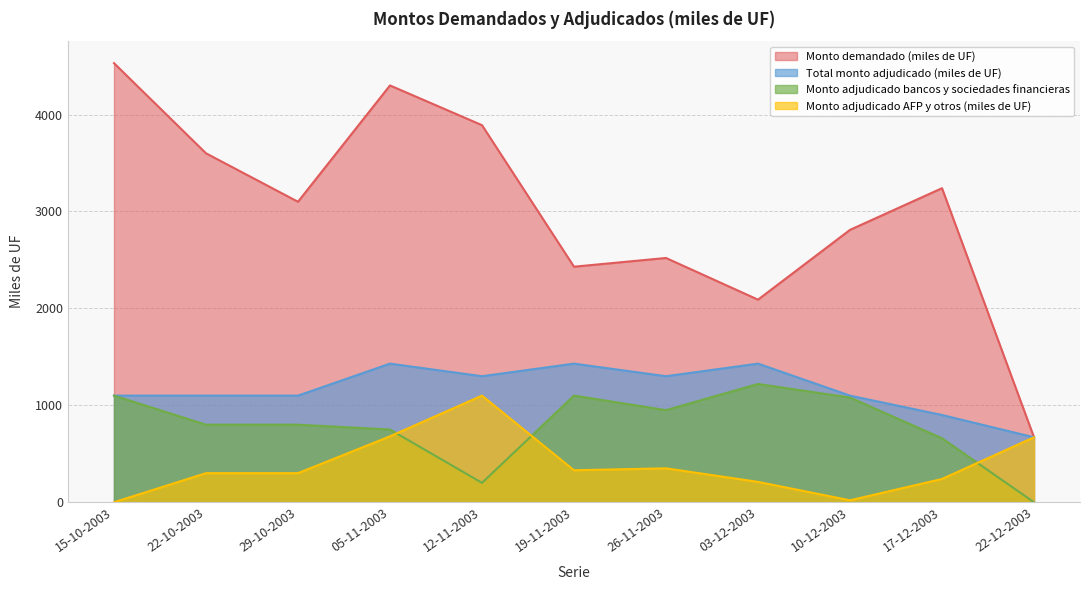

What are all the series names shown in the legend?

Monto demandado (miles de UF), Total monto adjudicado (miles de UF), Monto adjudicado bancos y sociedades financieras, Monto adjudicado AFP y otros (miles de UF)